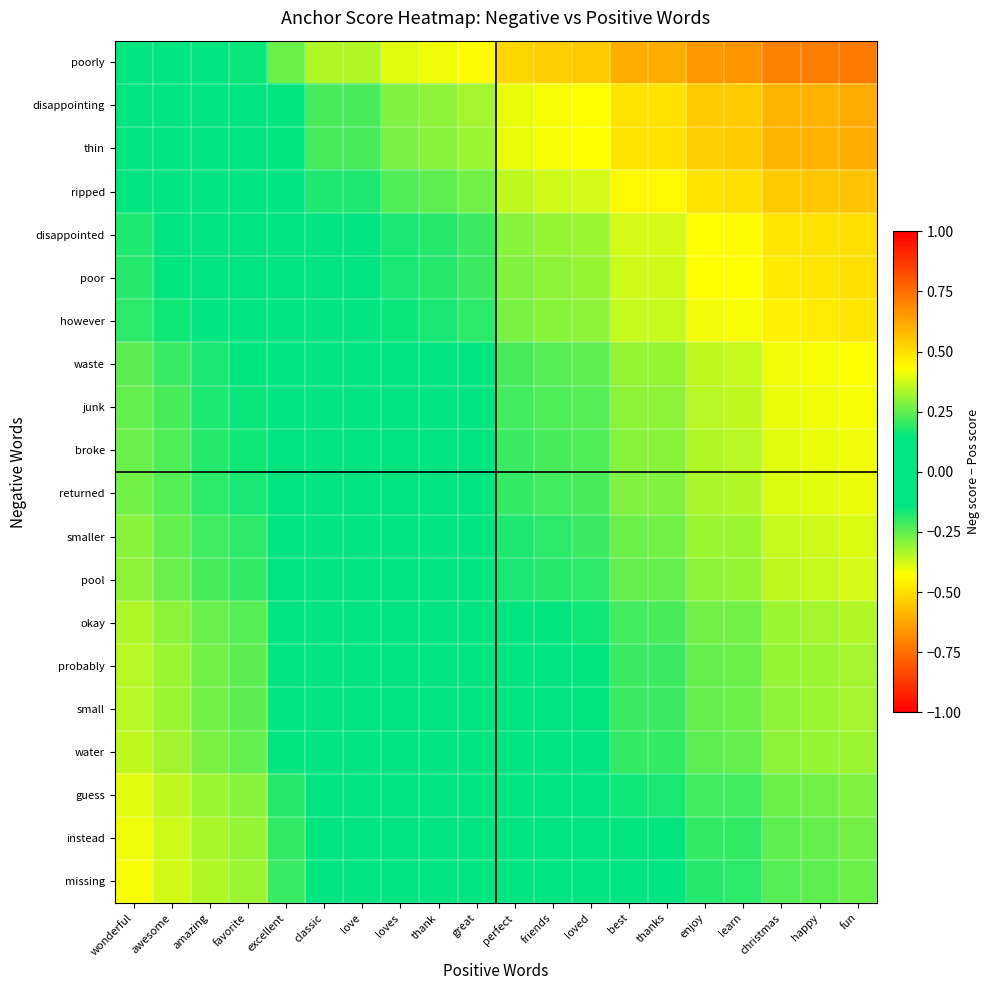

At which category is the sum across all series the highest?

fun